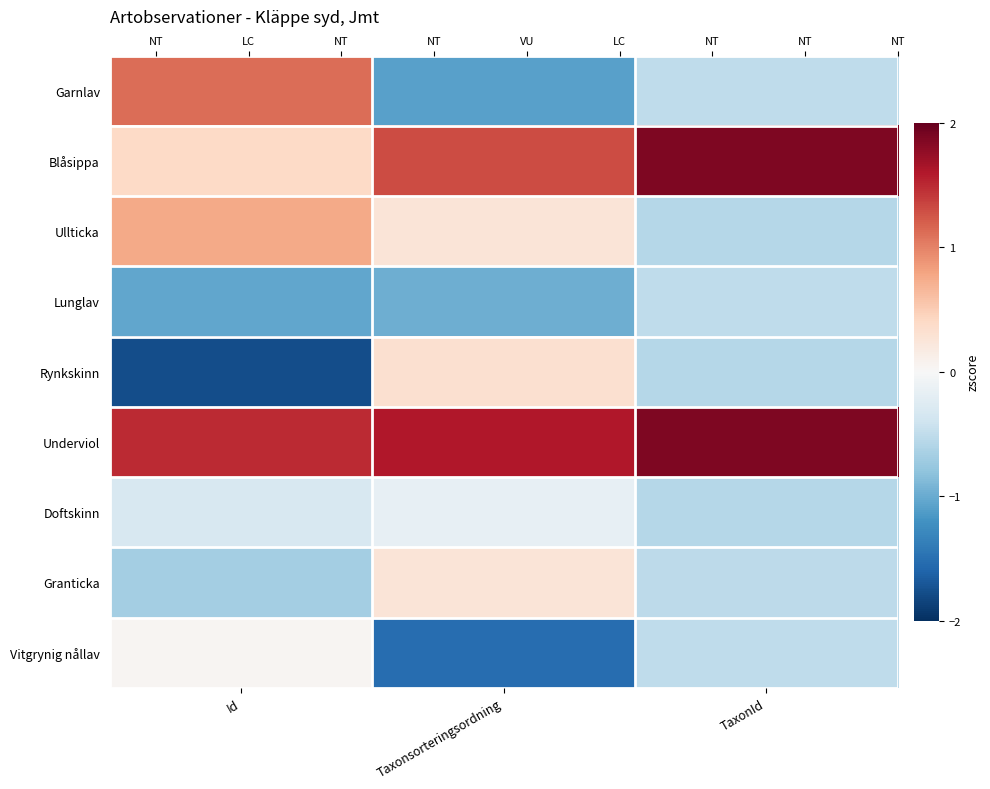

What is the difference between the highest and lowest values at Id?

3.3